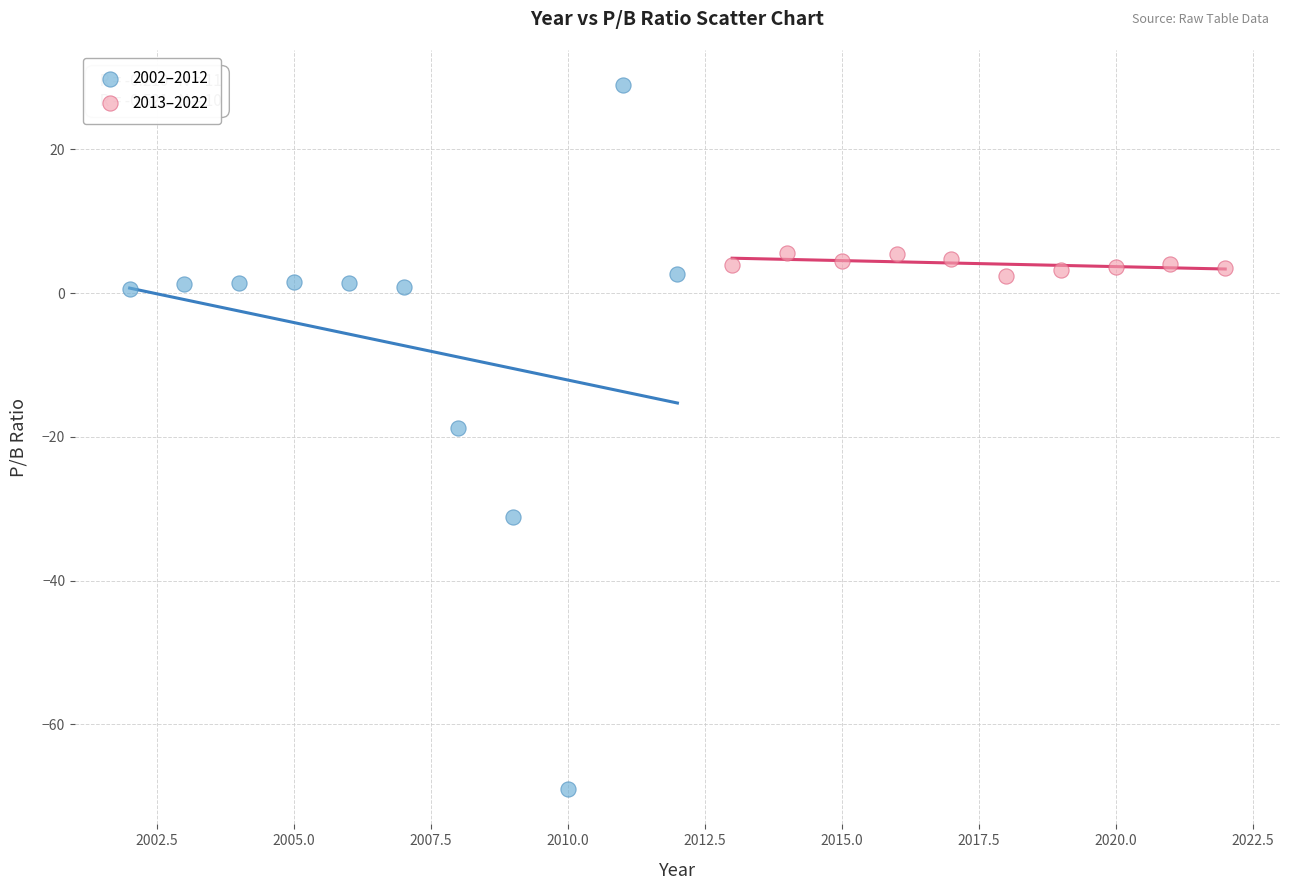

Which series has the widest spread of Y values?

2002–2012